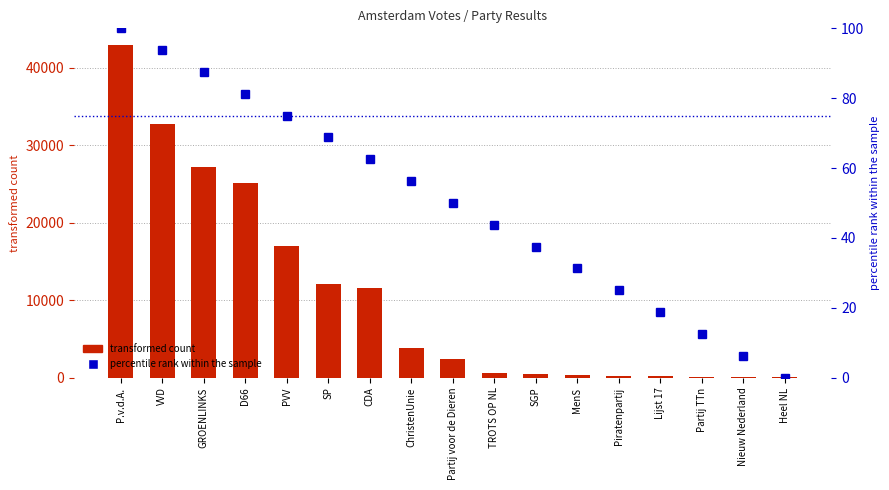

The value of percentile rank within the sample at GROENLINKS is 50.6. True or false?

False